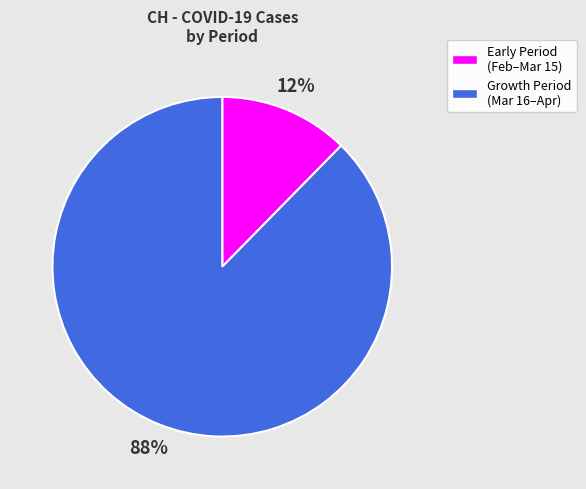

The Early Period (Feb–Mar 15) slice represents 12% of the pie. True or false?

True